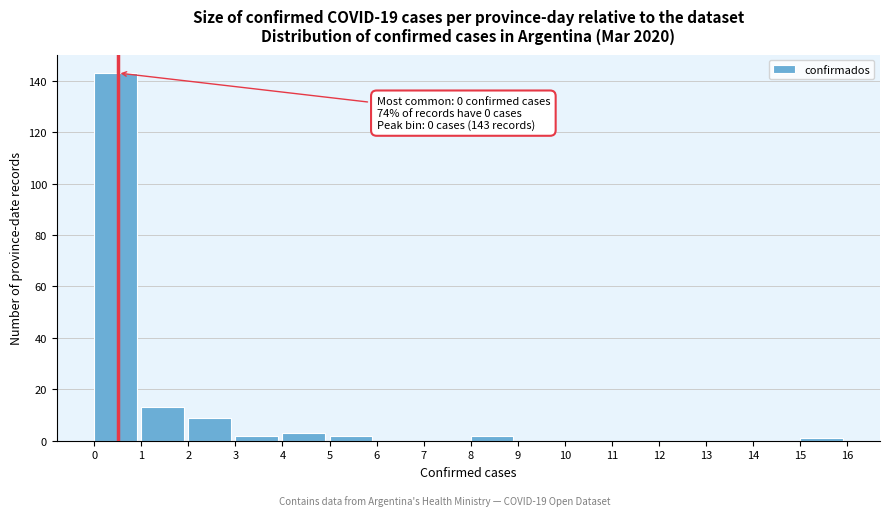

Which range on the x-axis has the tallest bar?

0 to 1